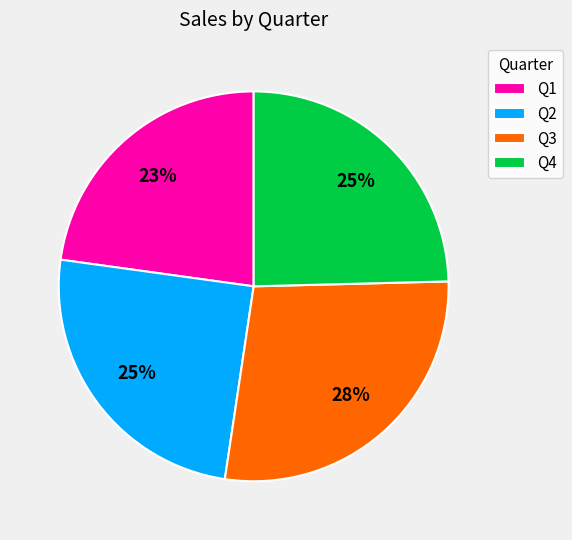

How many slices are in this pie chart?

4